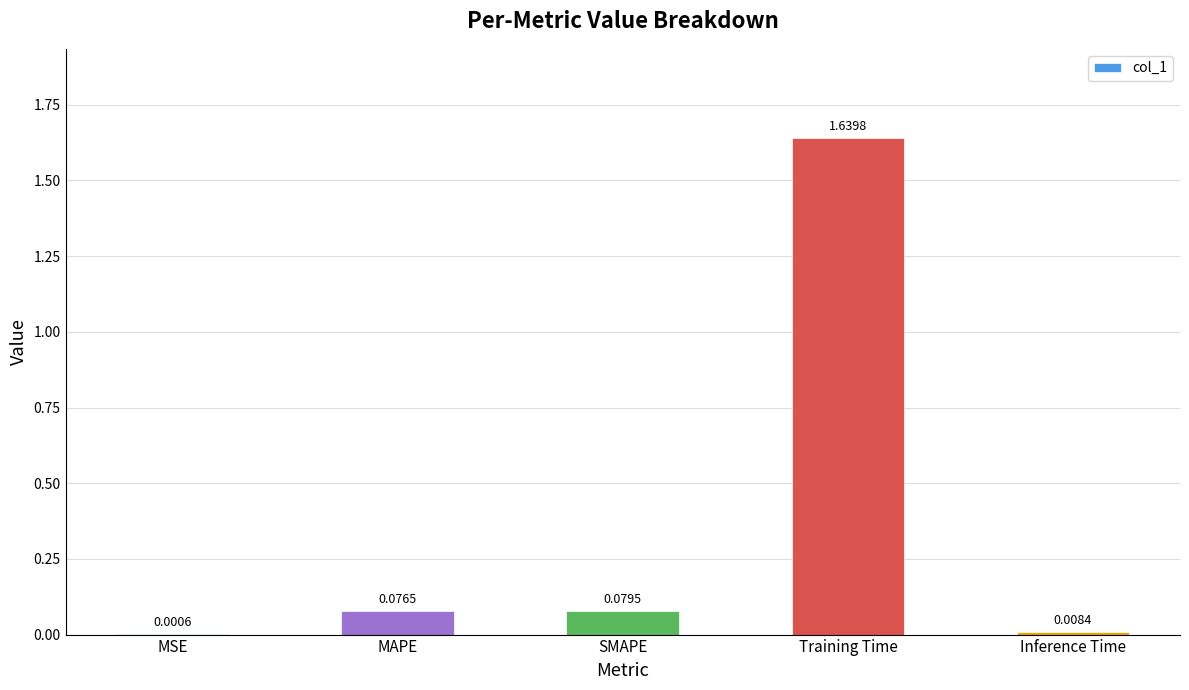

What is the sum of all values?

1.8